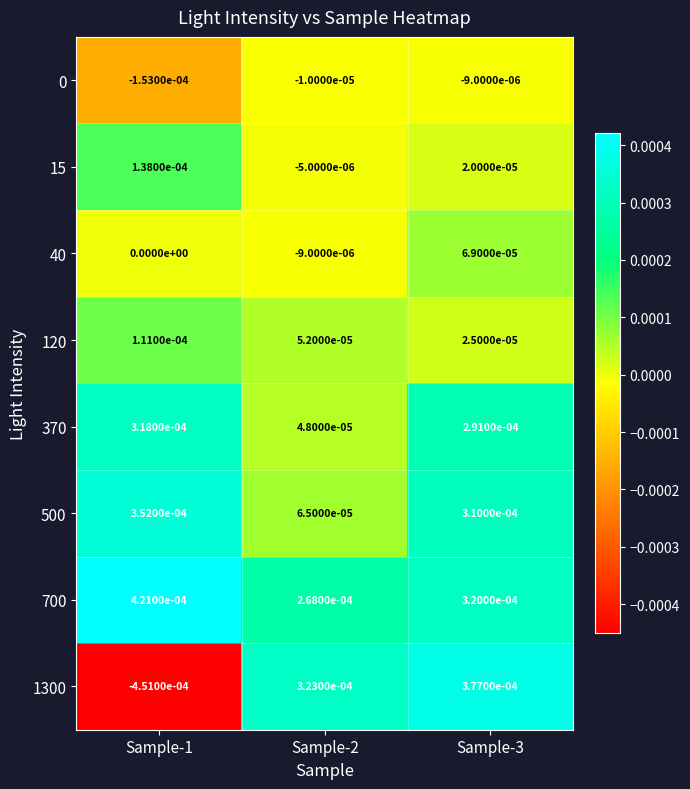

Is the value of 15 at Sample-1 greater than the value of 1300 at Sample-3?

No